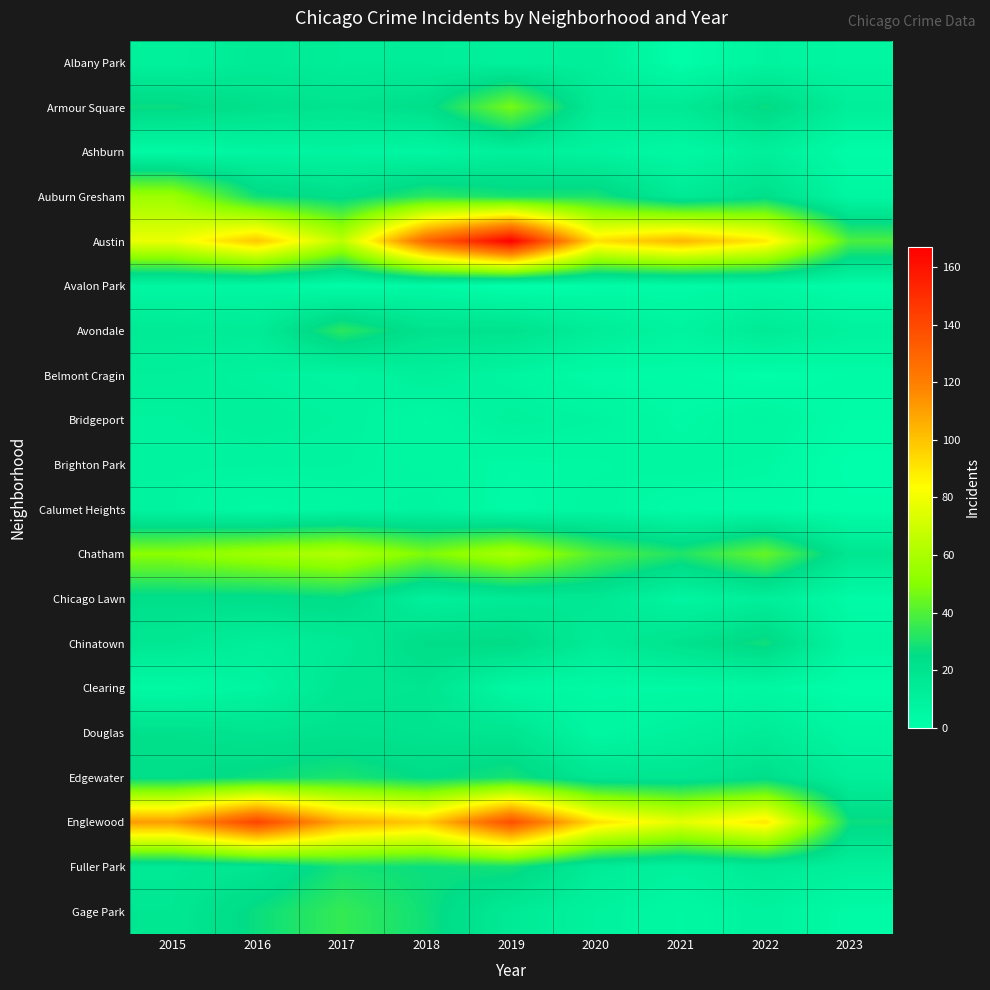

Which label corresponds to the smallest value in the chart?

2019